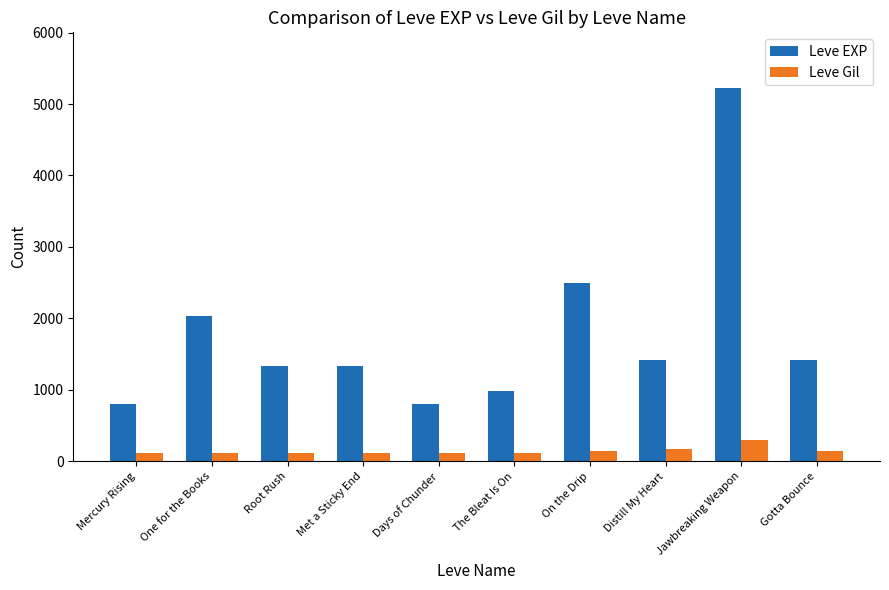

What is the difference between the maximum and second lowest values in the Leve Gil series?

181